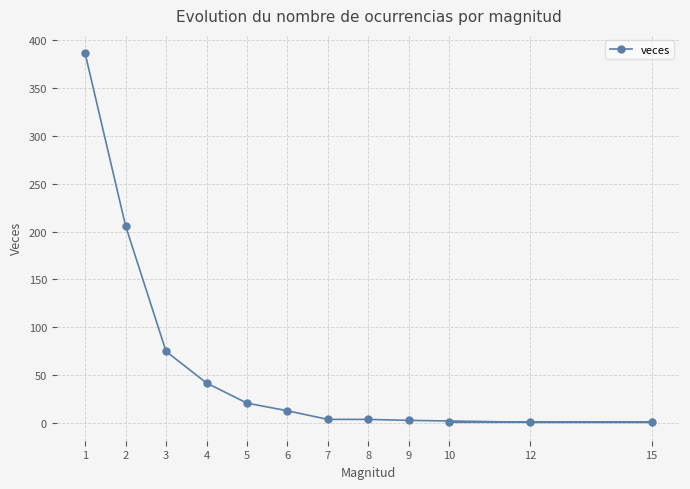

True or false: the data shows 1 at 12.

True